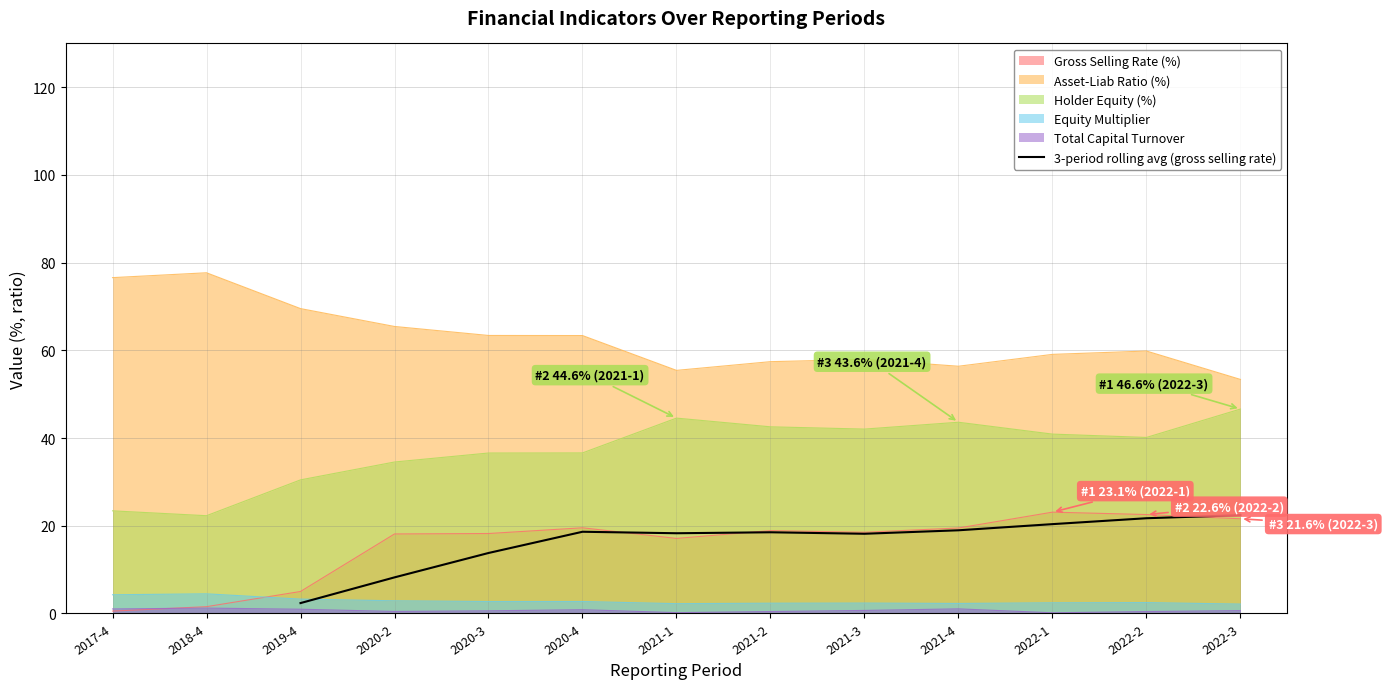

The value of 3-period rolling avg (gross selling rate) at 2021-4 is 30.9. True or false?

False